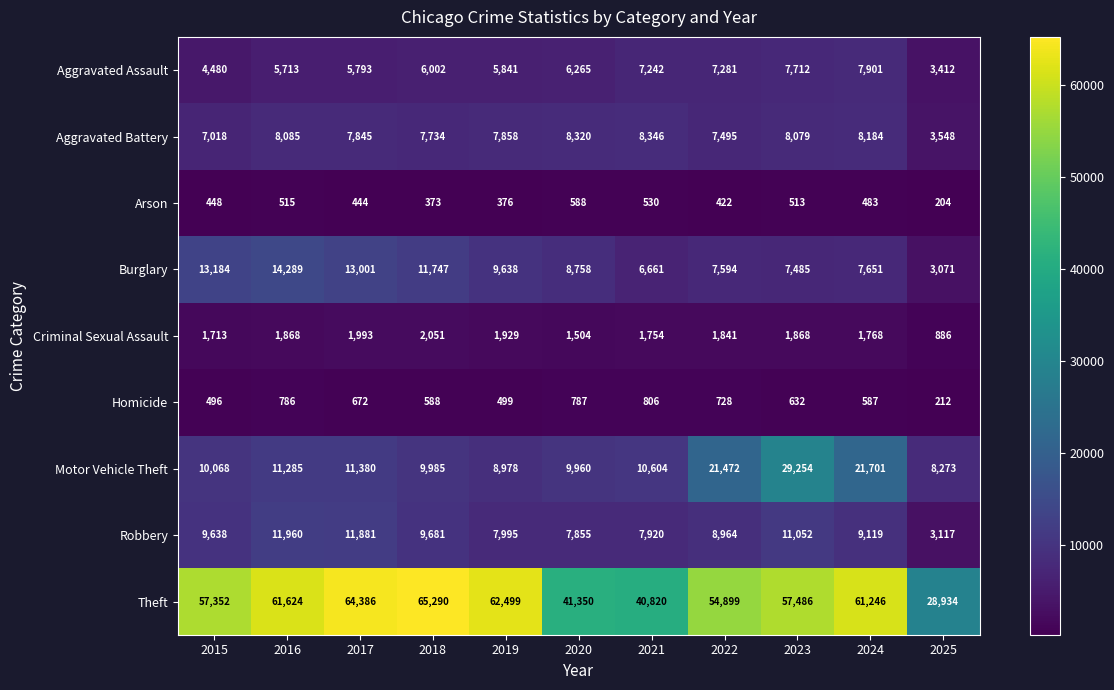

What is the difference between the Burglary values at 2021 and 2015?

6523